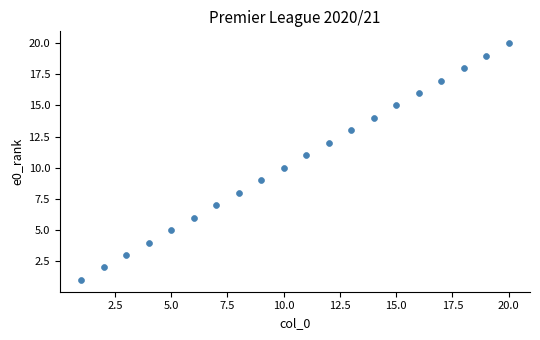

What is the range of X values (max minus min)?

19